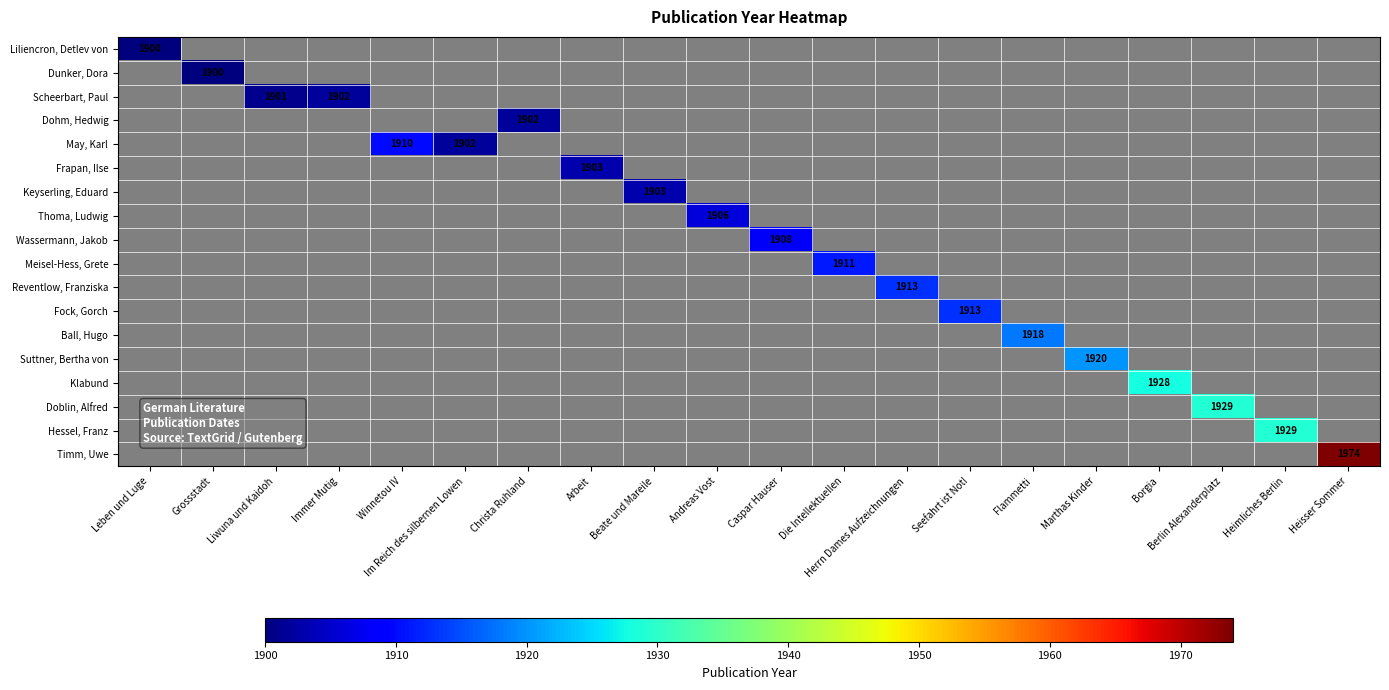

Which label corresponds to the smallest value in the chart?

Leben und Luge